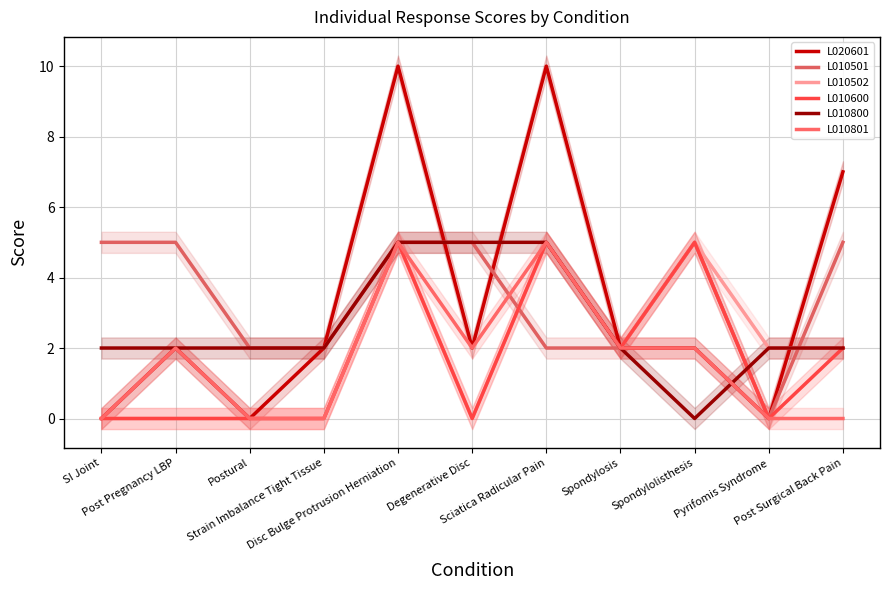

In L010501, how many points are higher than both neighbors (excluding endpoints)?

1